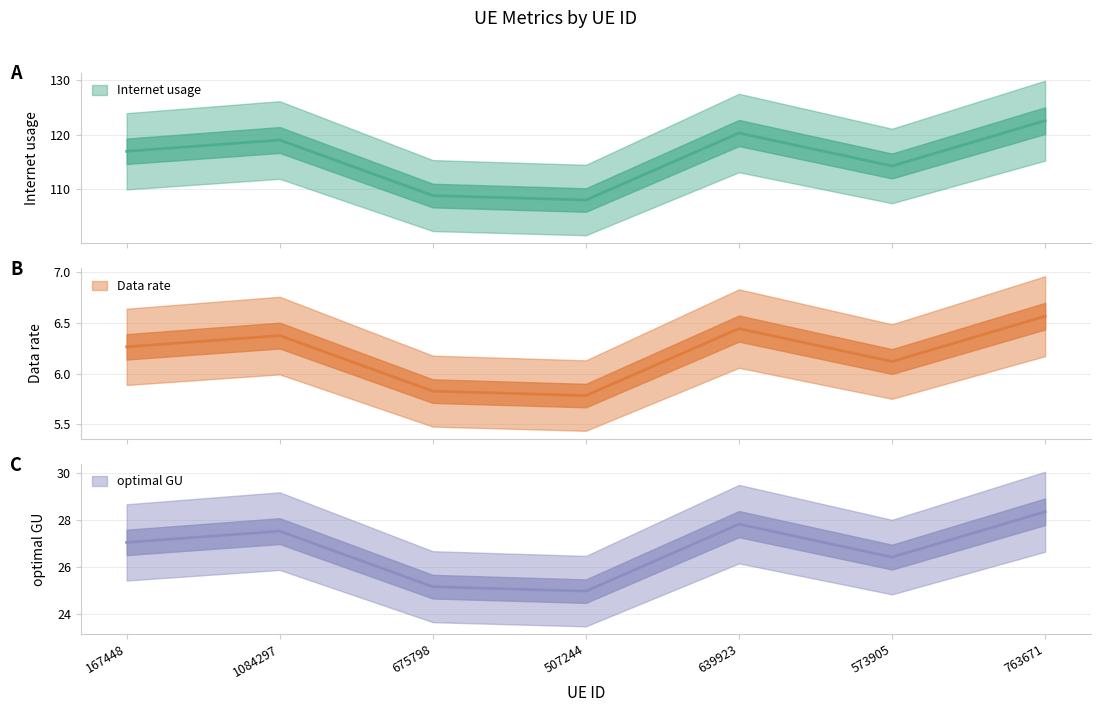

What is the difference between the highest and lowest values at 507244?

102.2